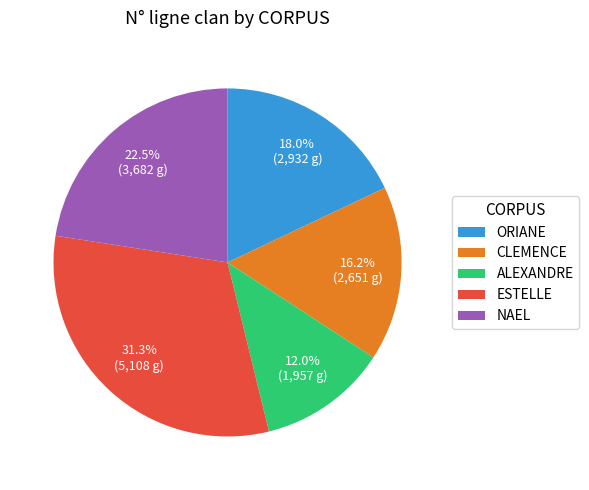

Approximately how many times larger is the value at ORIANE compared to NAEL?

0.8